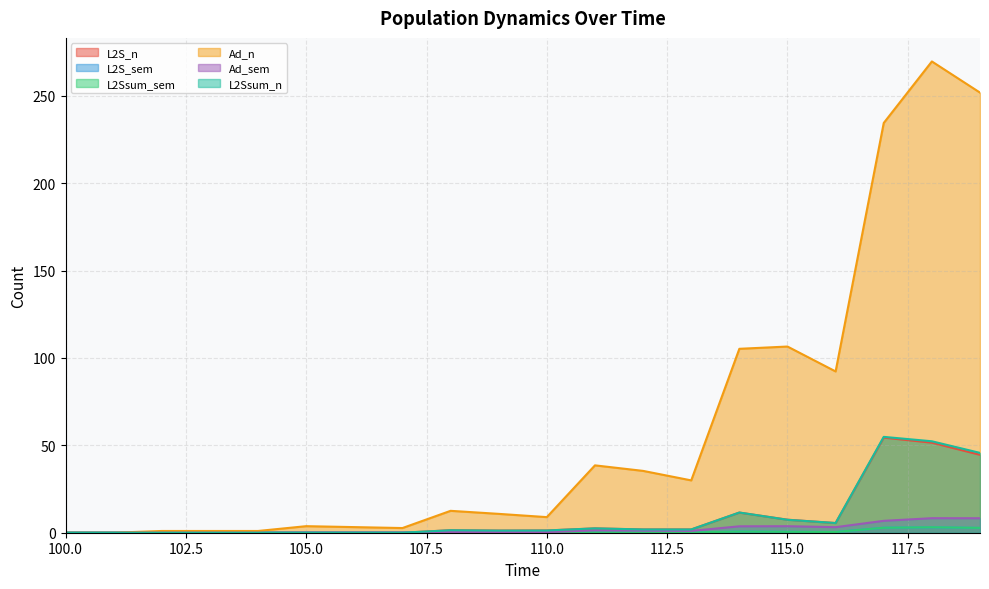

Where is the first local minimum for Ad_sem?

107